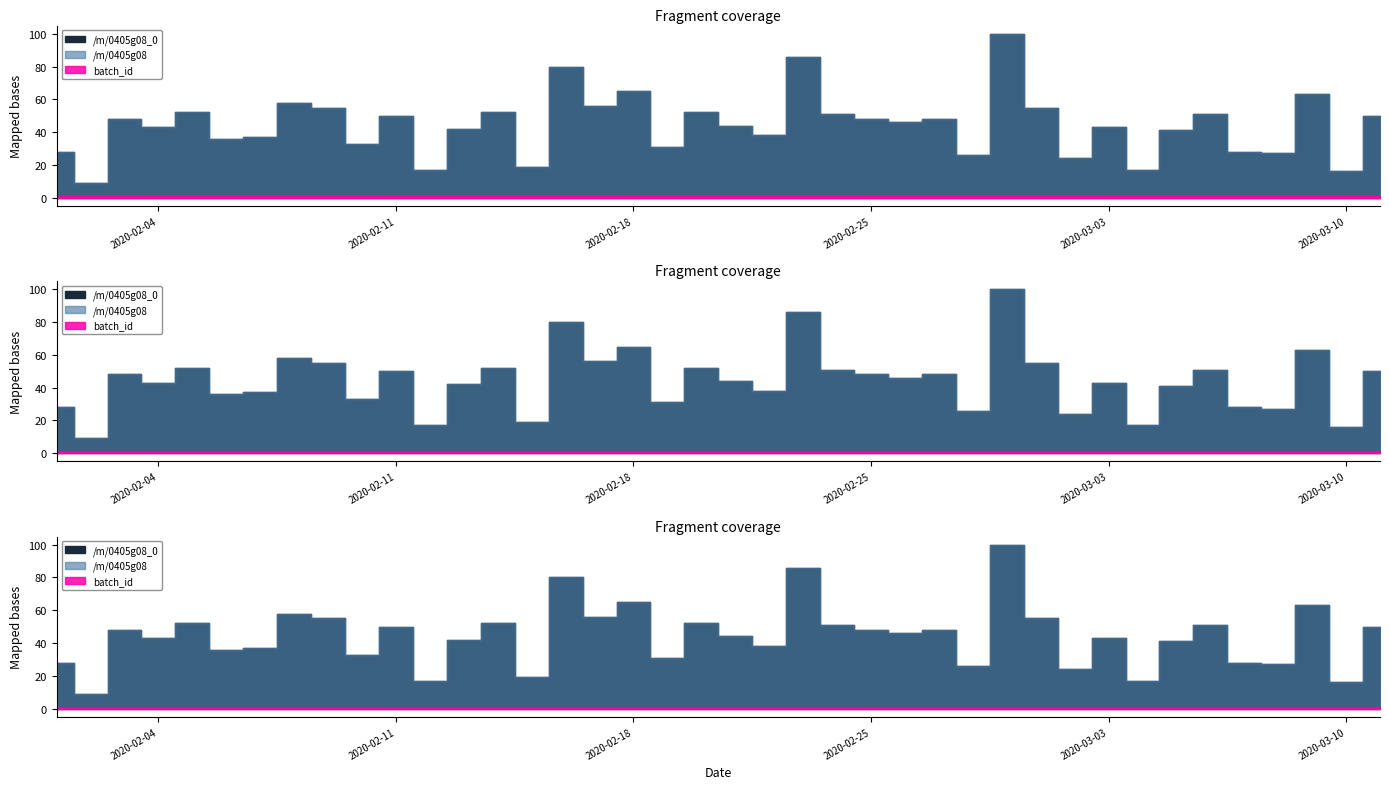

List the labels in order of /m/0405g08_0 value, smallest first.

2020-02-02, 2020-03-10, 2020-02-12, 2020-03-04, 2020-02-15, 2020-03-02, 2020-02-28, 2020-03-08, 2020-02-01, 2020-03-07, 2020-02-19, 2020-02-10, 2020-02-06, 2020-02-07, 2020-02-22, 2020-03-05, 2020-02-13, 2020-02-04, 2020-03-03, 2020-02-21, 2020-02-26, 2020-02-03, 2020-02-25, 2020-02-27, 2020-02-11, 2020-03-11, 2020-02-24, 2020-03-06, 2020-02-05, 2020-02-14, 2020-02-20, 2020-02-09, 2020-03-01, 2020-02-17, 2020-02-08, 2020-03-09, 2020-02-18, 2020-02-16, 2020-02-23, 2020-02-29